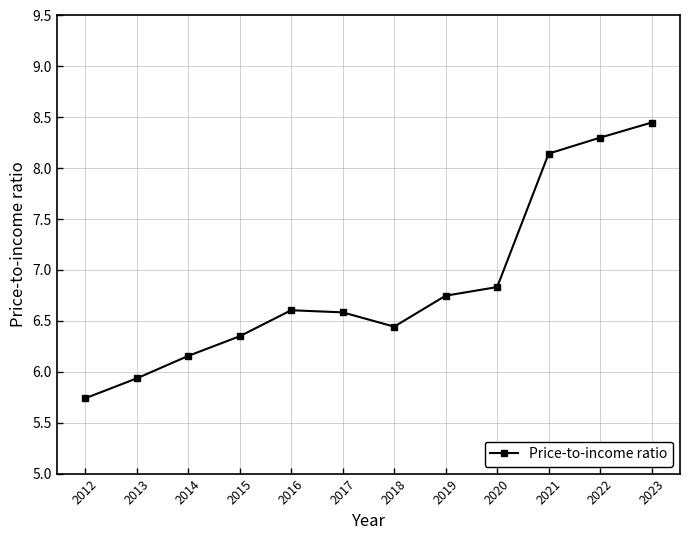

Is it true that the value at 2016 is 6.6?

True